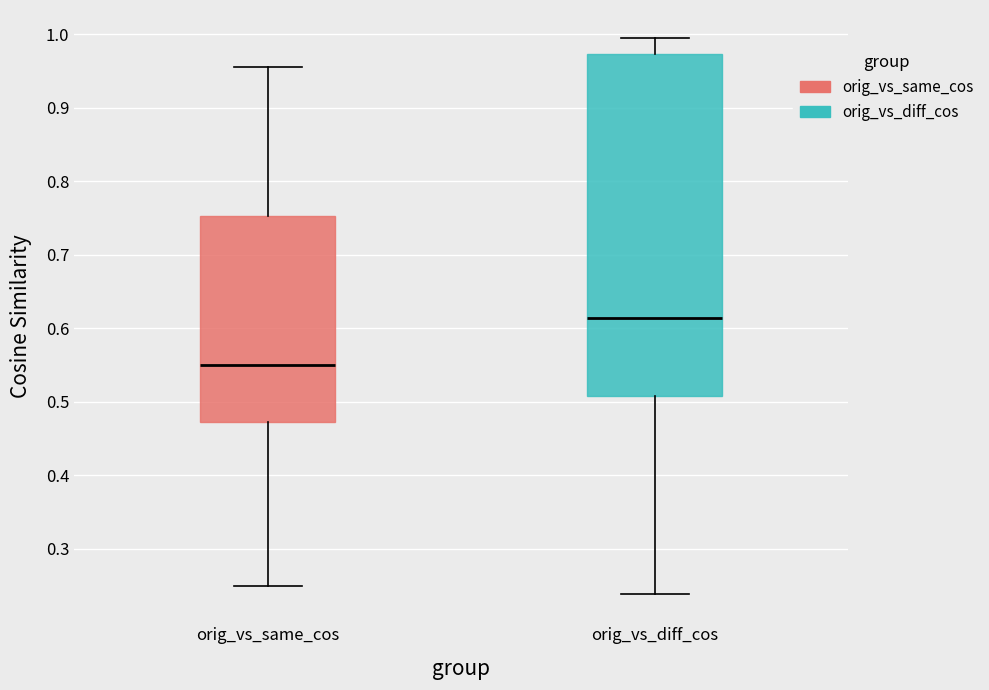

Reading left to right, read every box against the y-axis: the position of its median line, the range the box covers, and the ends of its whiskers. The values are not printed on the chart, so give them approximately, as read against the axis.

orig_vs_same_cos: median 0.55, box 0.47 to 0.75, whiskers 0.25 to 0.96
orig_vs_diff_cos: median 0.61, box 0.51 to 0.97, whiskers 0.24 to 1.00